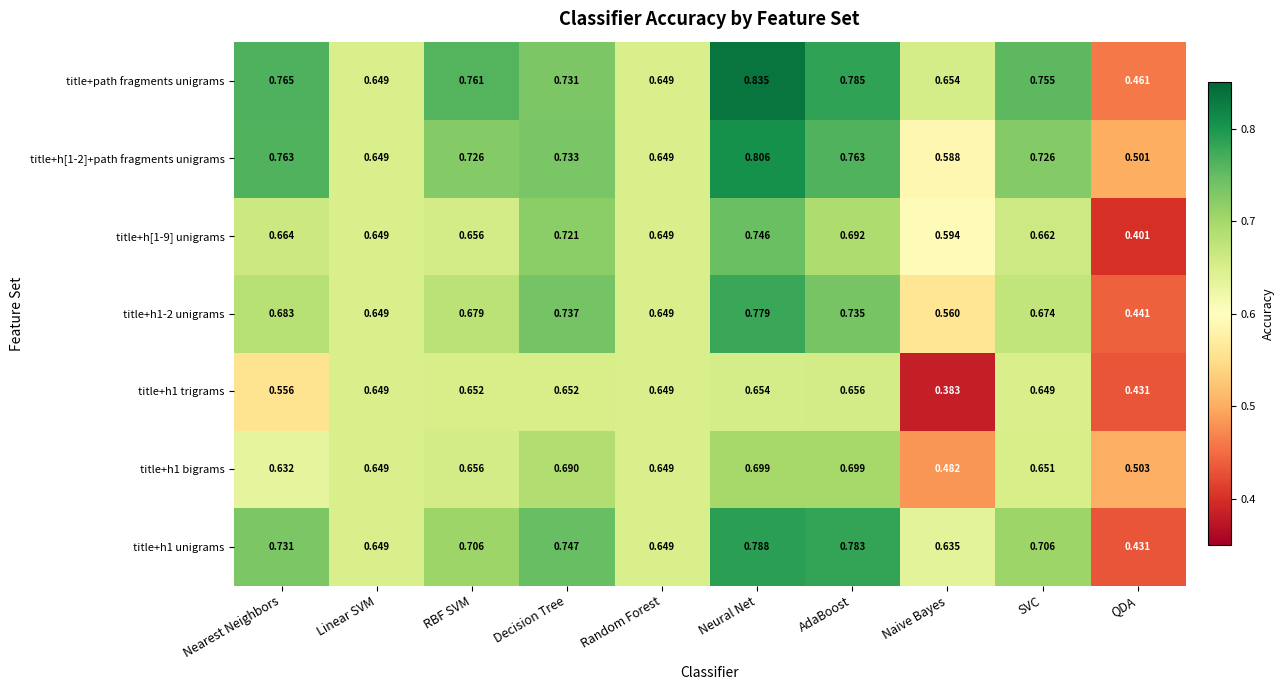

At how many categories does at least one series exceed 0?

10